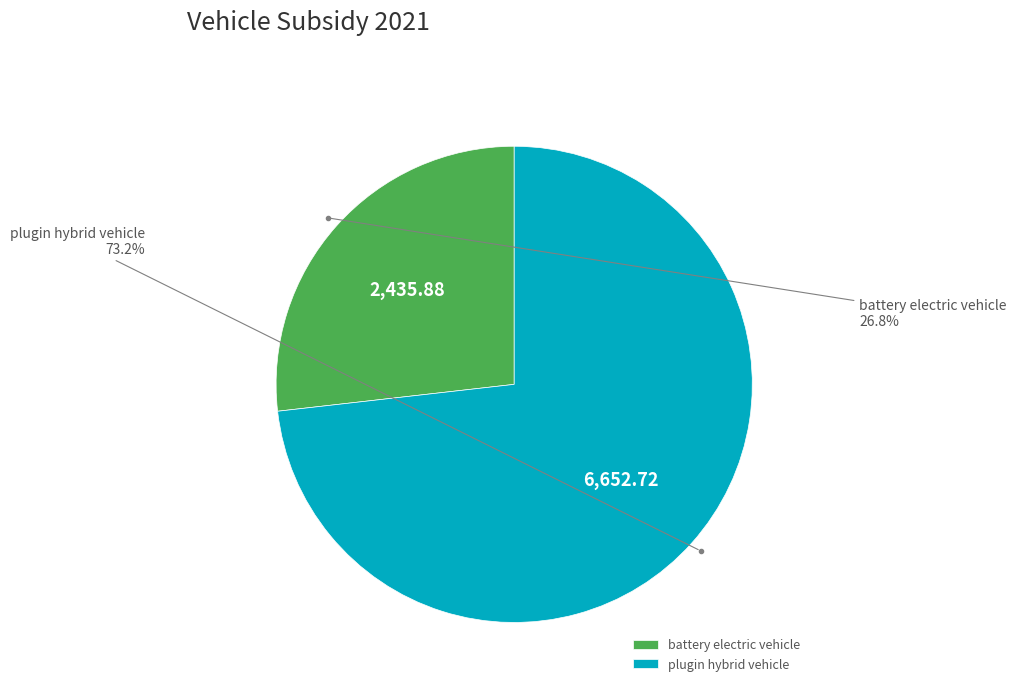

Is the sum of battery electric vehicle and plugin hybrid vehicle greater than half?

Yes